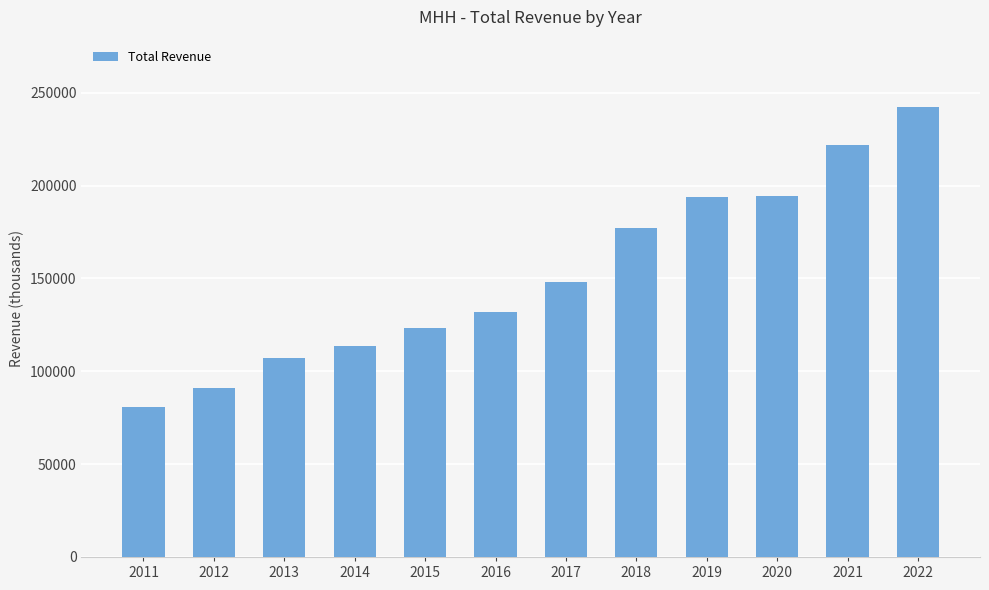

What is the change in value from 2013 to 2014?

+6600